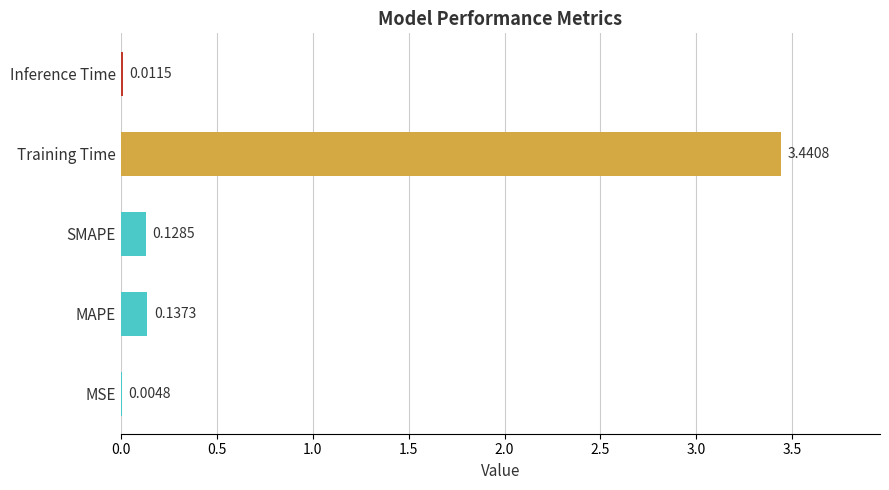

Where is the data nearest to the value 1?

MAPE